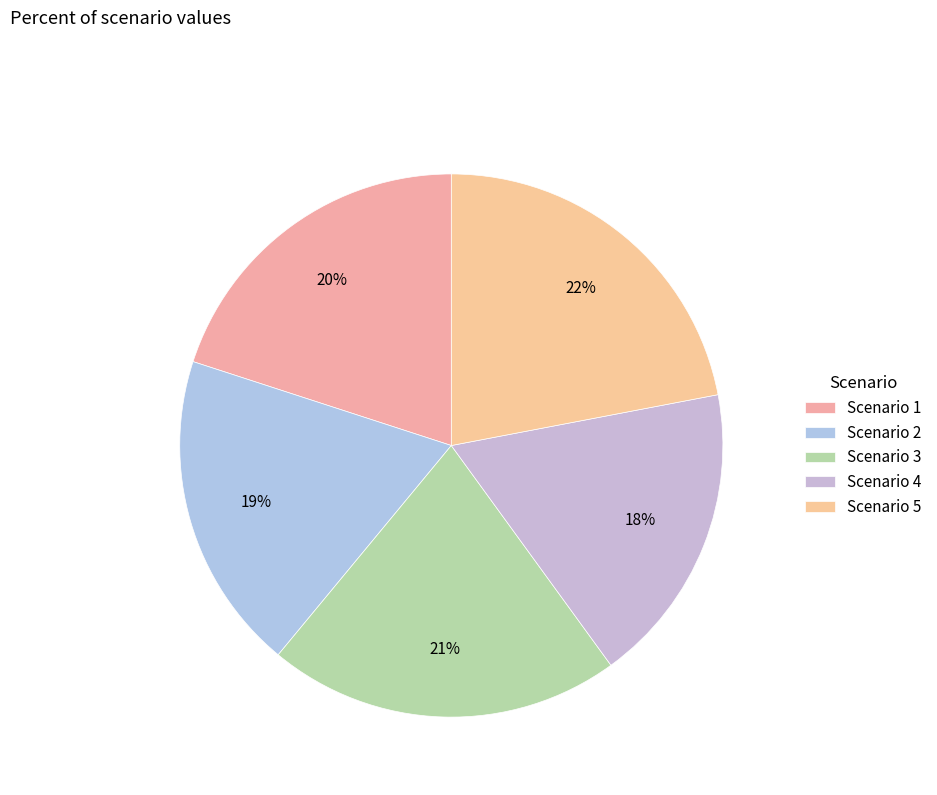

Combined, do Scenario 3 and Scenario 2 account for over 50%?

No